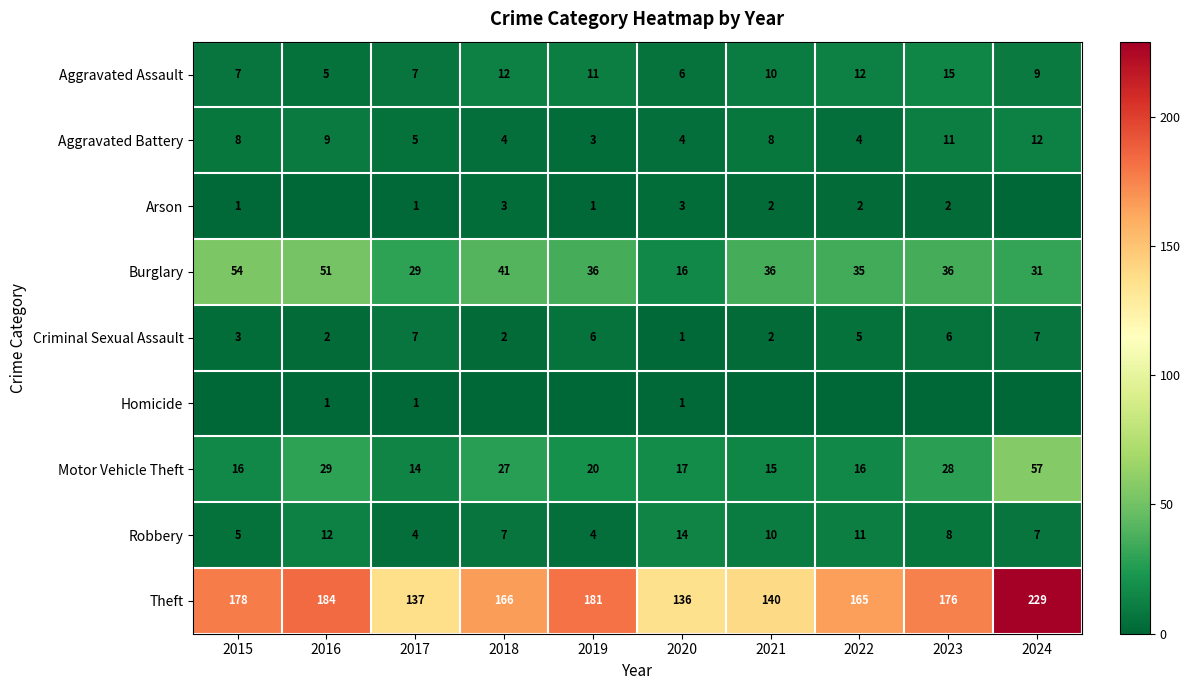

What is the maximum value for Aggravated Assault?

15